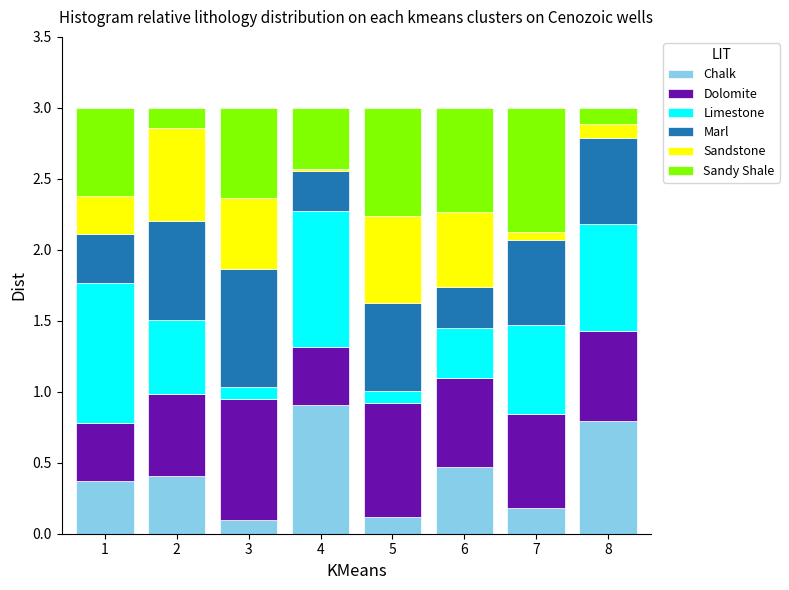

What is the total value across all series at 6?

3.0